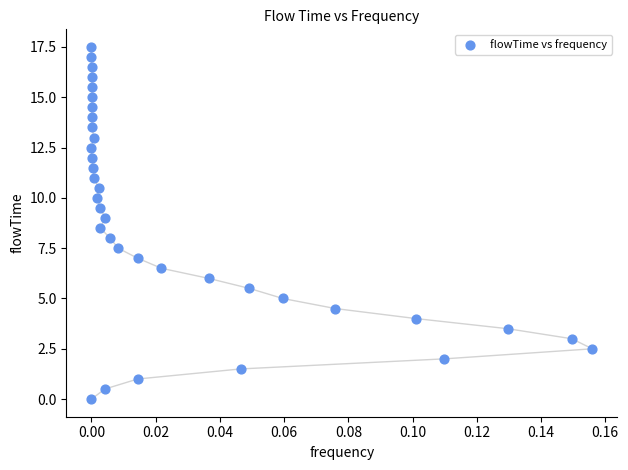

What is the range of Y values (max minus min)?

17.5